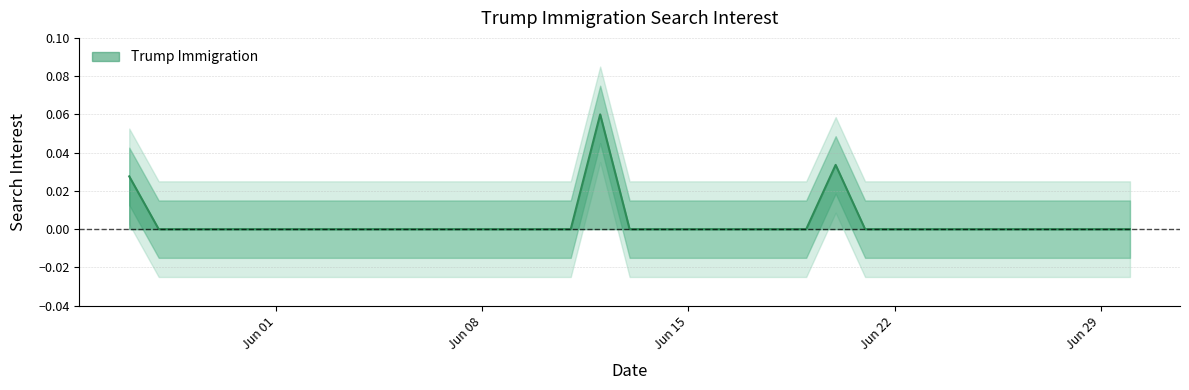

True or false: the data shows -0.0 at 6.

False